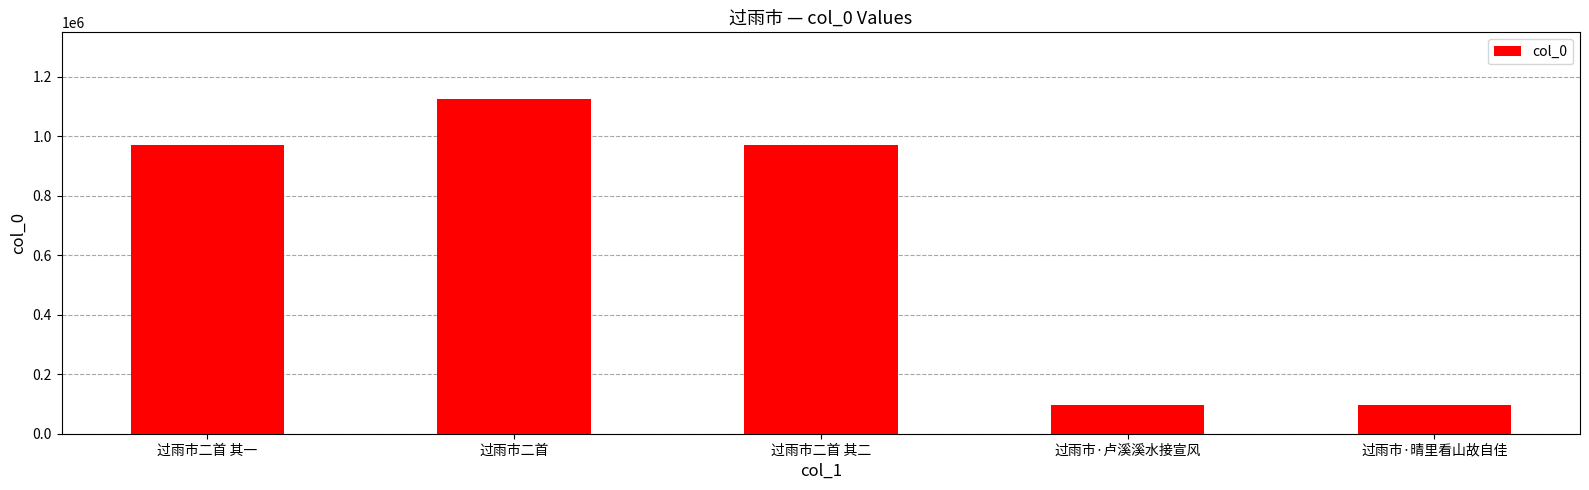

What is the label of the 2nd bar from the left?

过雨市二首